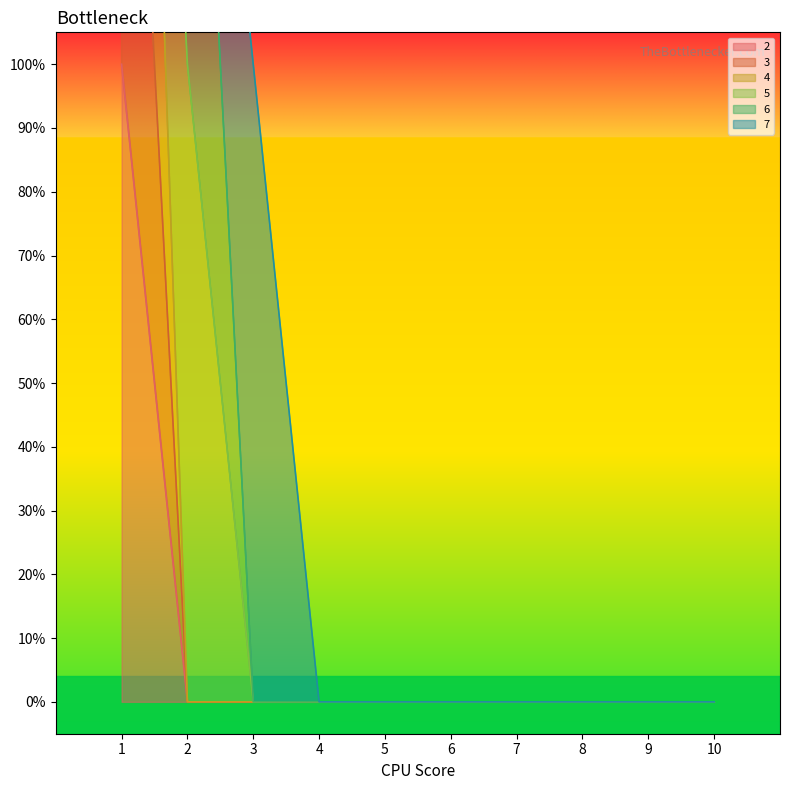

True or false: 4 and 2 cross at least once.

False